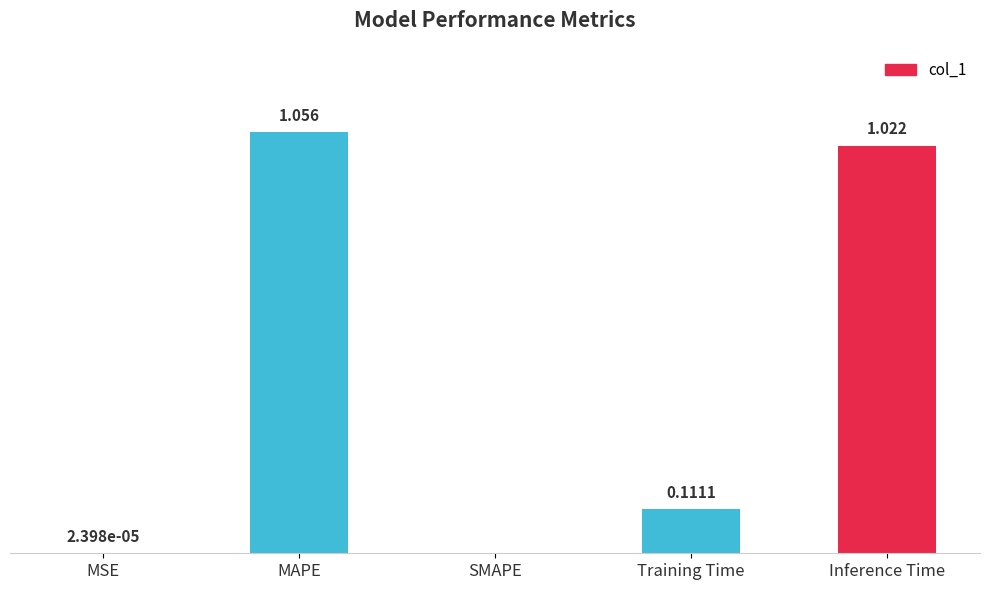

Between Inference Time and SMAPE, which is larger?

Inference Time